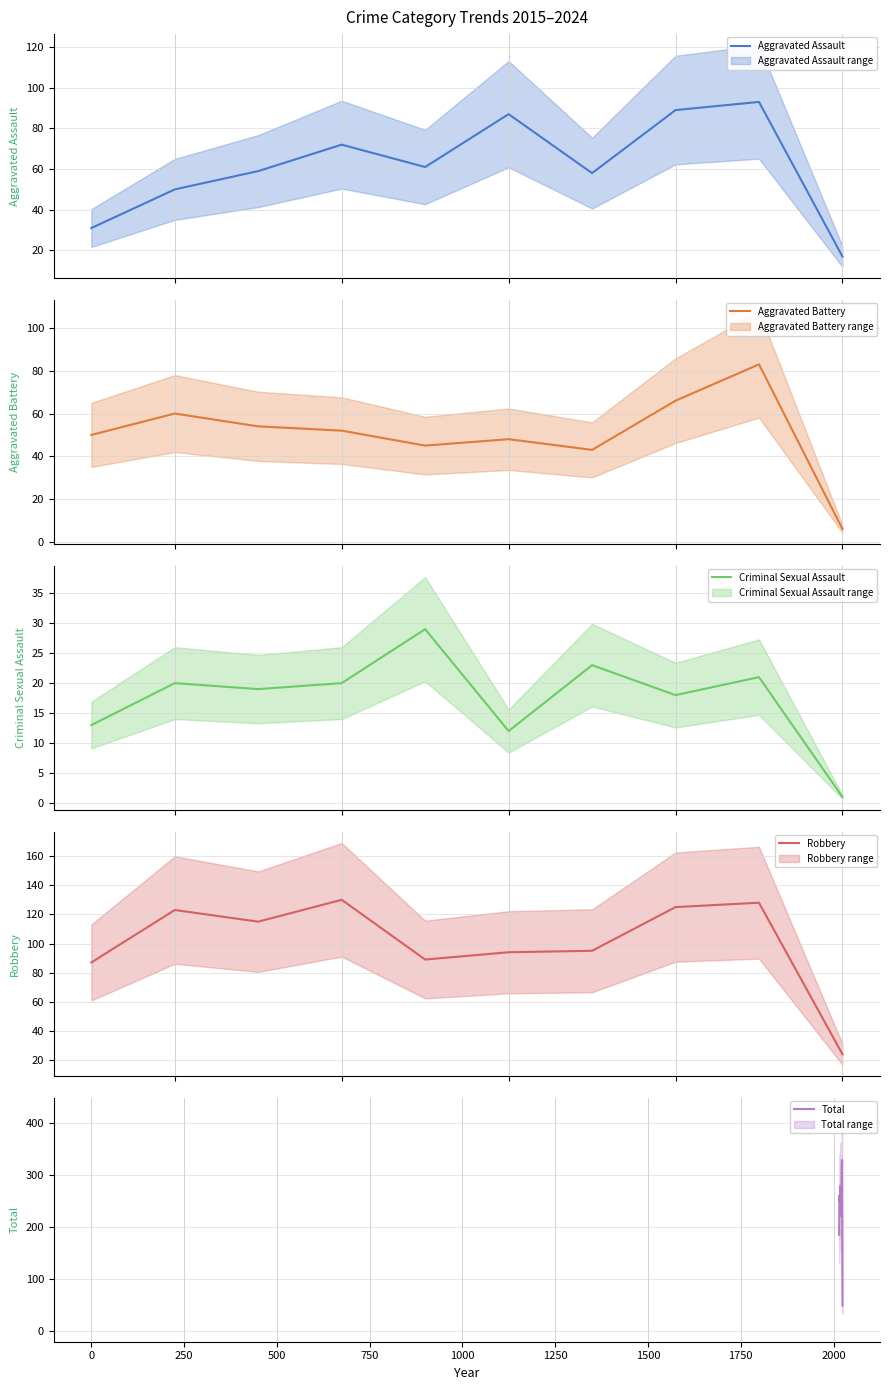

True or false: Robbery and Criminal Sexual Assault intersect in this chart.

False